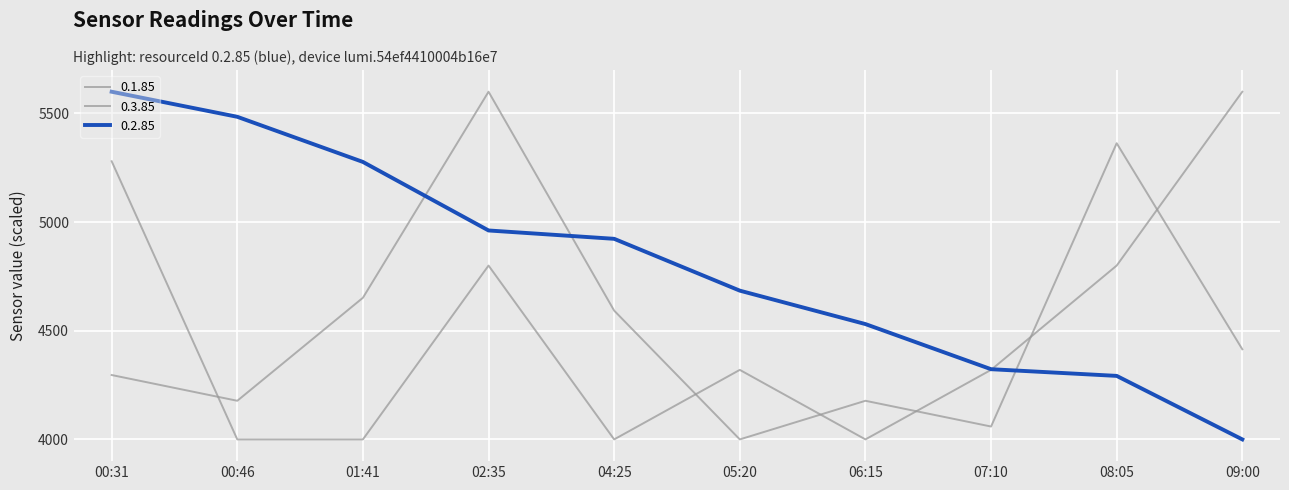

What is the difference between the highest and lowest values at 04:25?

923.1